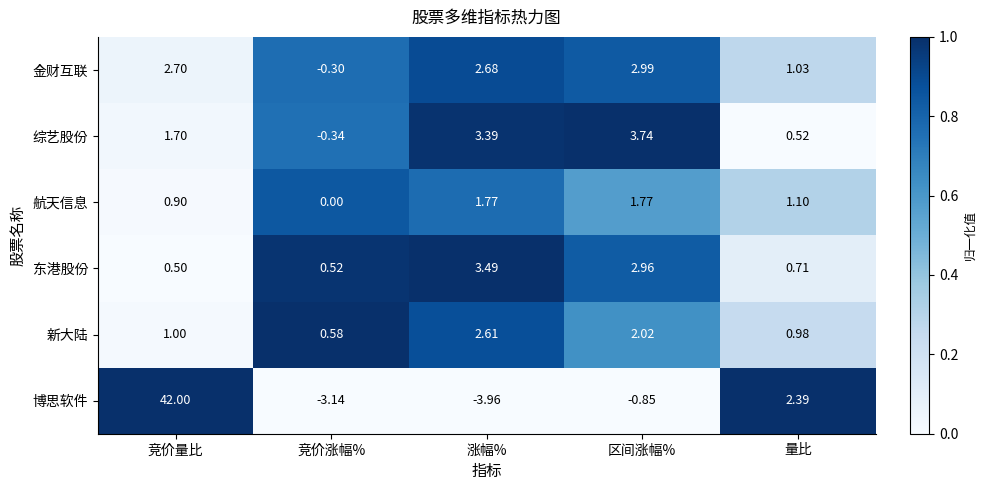

At 量比, list the series in order from smallest to largest.

综艺股份, 东港股份, 新大陆, 金财互联, 航天信息, 博思软件